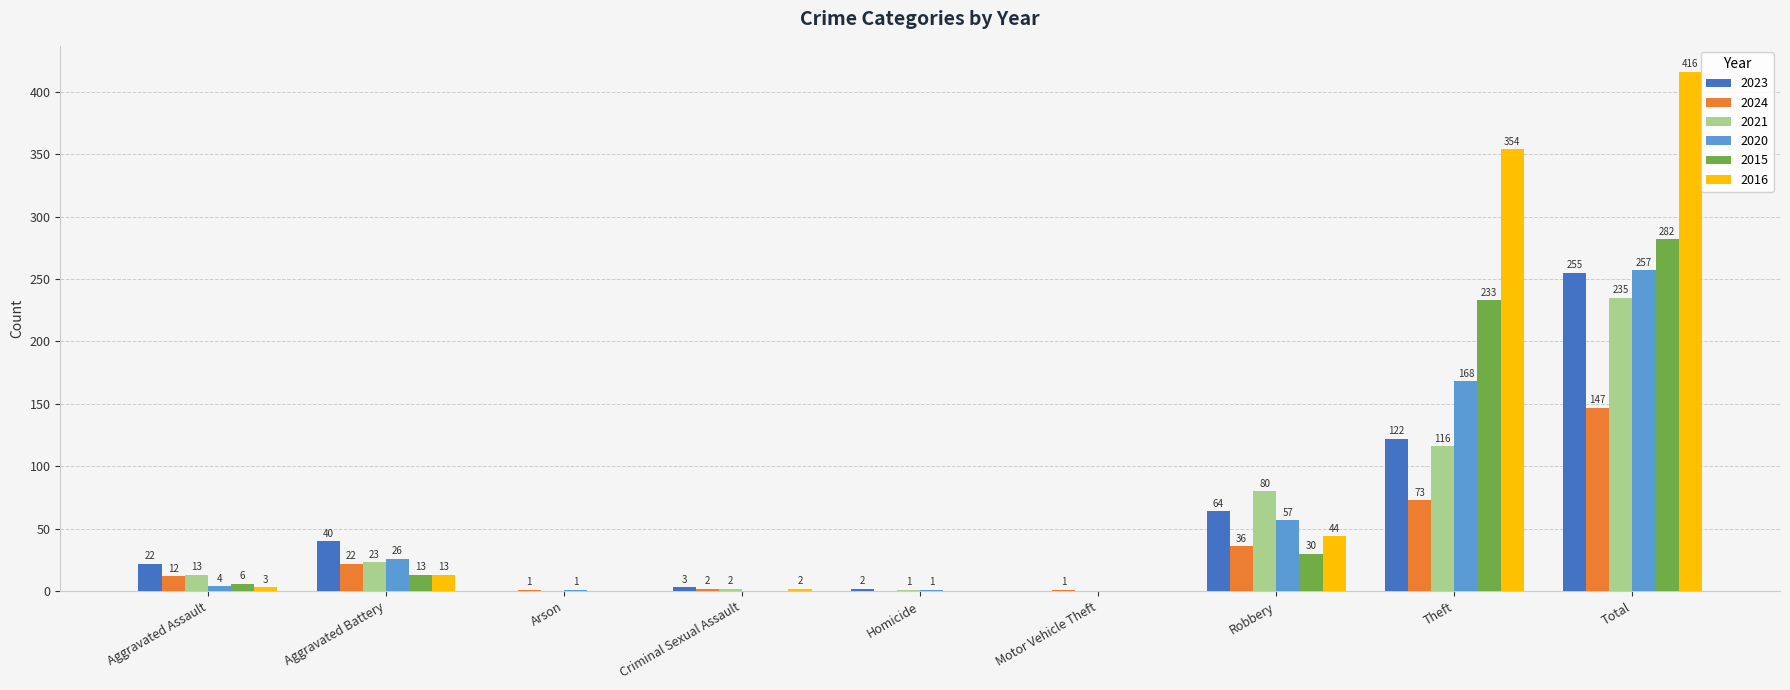

Reading left to right, extract all data points from this chart.

2023: 22	40	0	3	2	0	64	122	255
2024: 12	22	1	2	0	1	36	73	147
2021: 13	23	0	2	1	0	80	116	235
2020: 4	26	1	0	1	0	57	168	257
2015: 6	13	0	0	0	0	30	233	282
2016: 3	13	0	2	0	0	44	354	416